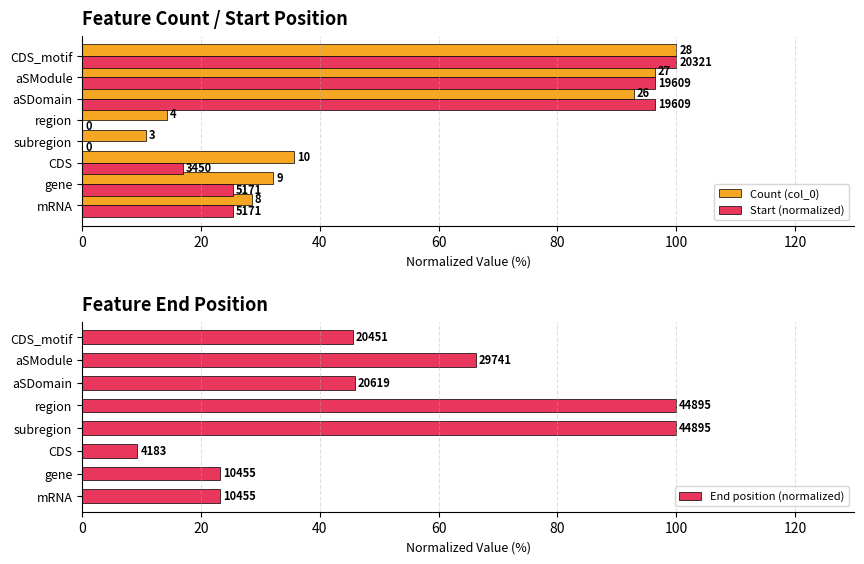

How many values in Start (normalized) are above zero?

6